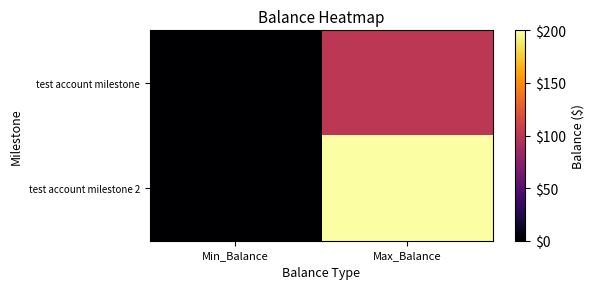

At which category is the sum across all series the highest?

Max_Balance